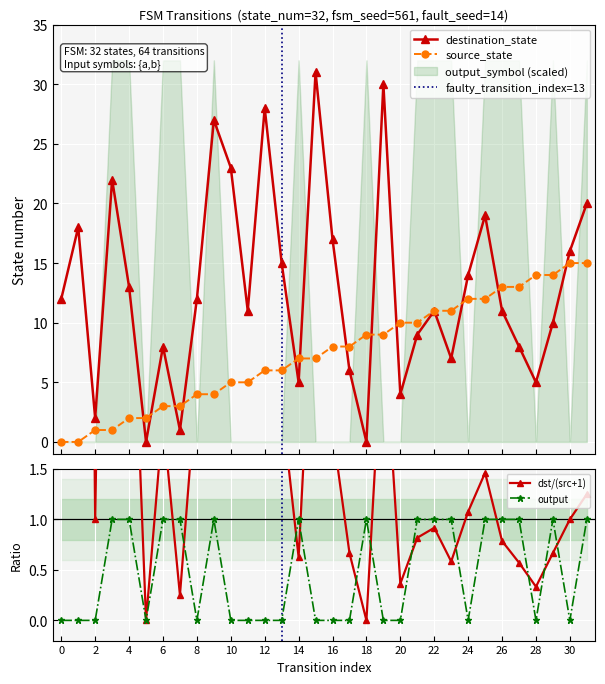

Rank the categories by output_symbol value from highest to lowest.

3, 4, 6, 7, 9, 14, 18, 21, 22, 23, 25, 26, 27, 29, 31, 0, 1, 2, 5, 8, 10, 11, 12, 13, 15, 16, 17, 19, 20, 24, 28, 30